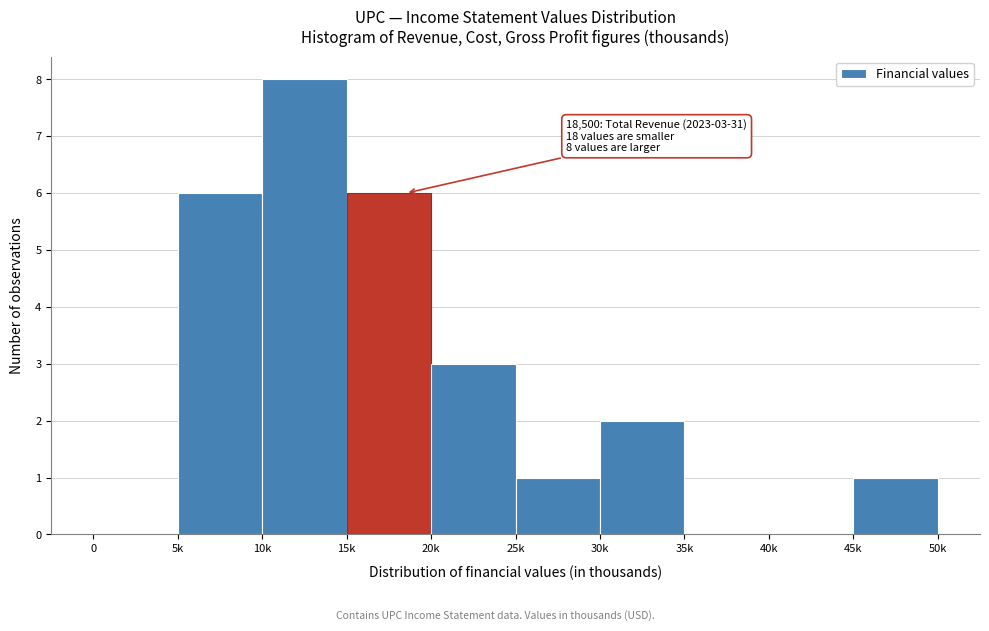

Reading left to right, what are all the values shown in this chart?

0=0	5k=6	10k=8	15k=6	20k=3	25k=1	30k=2	35k=0	40k=0	45k=1